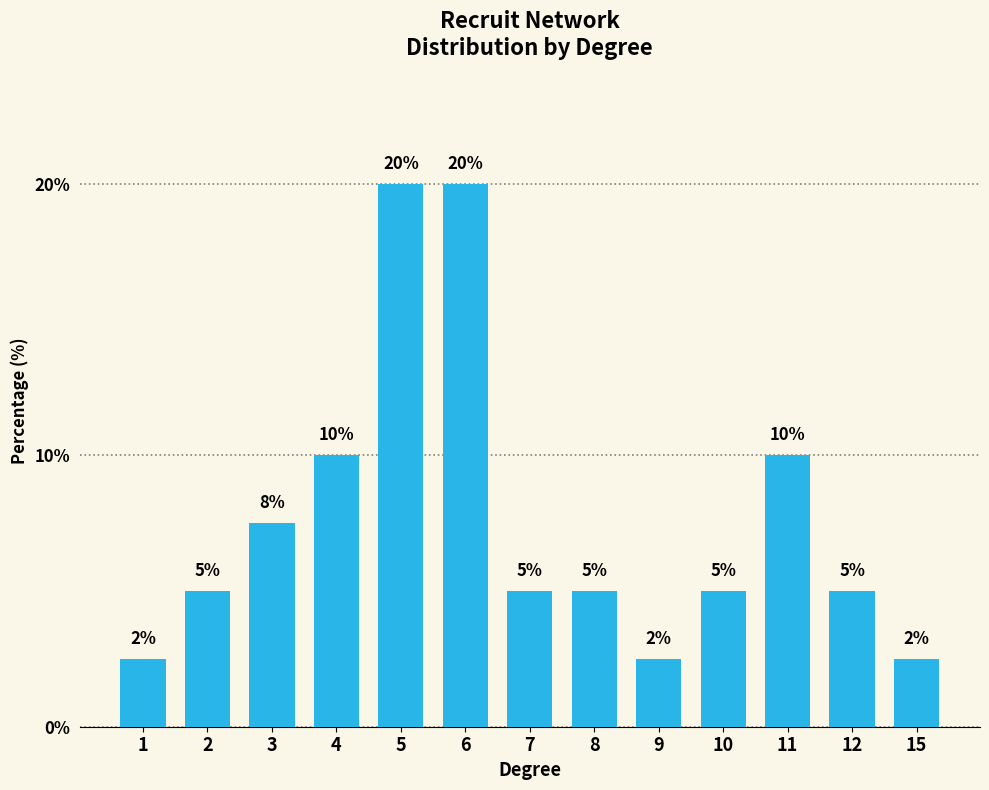

What value does the data have at 8?

5.0